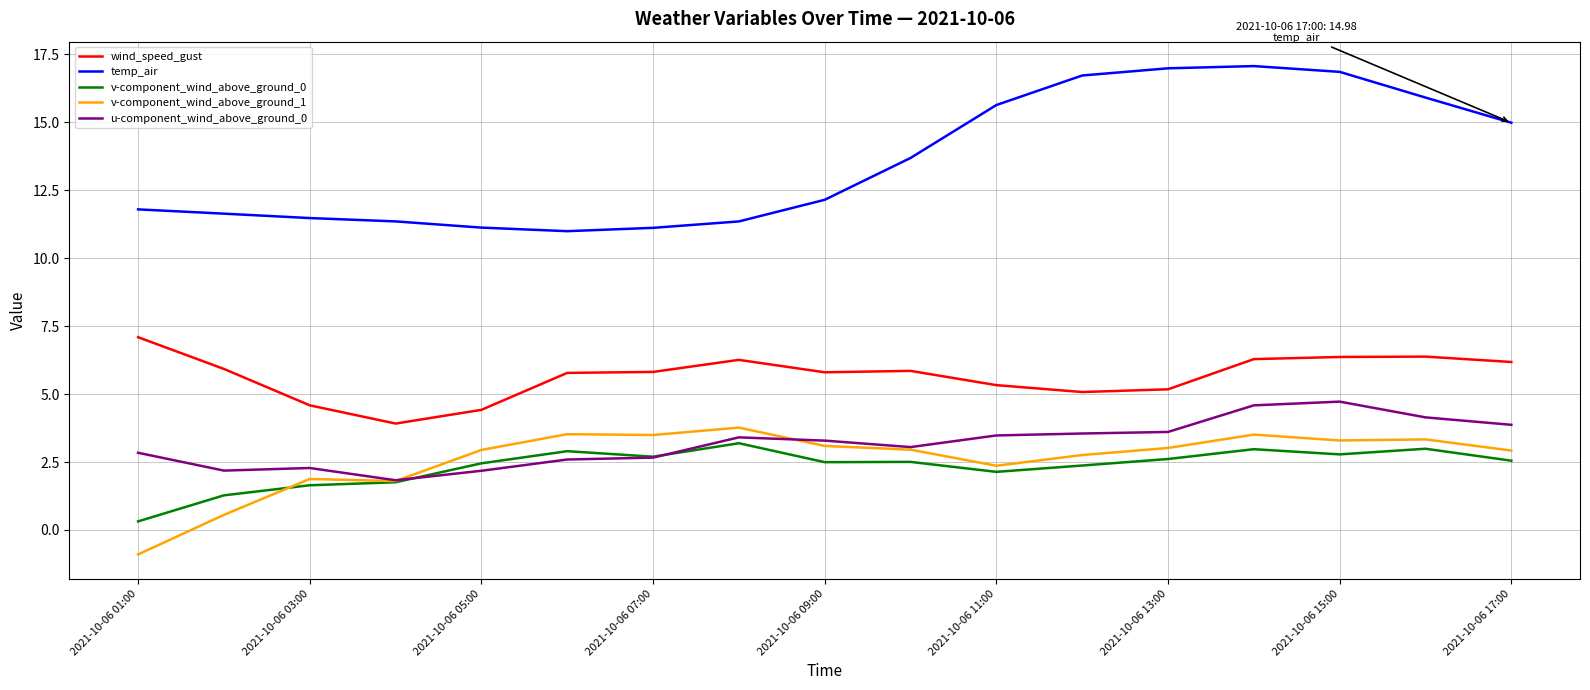

How many negative values does the v-component_wind_above_ground_1 series have?

1